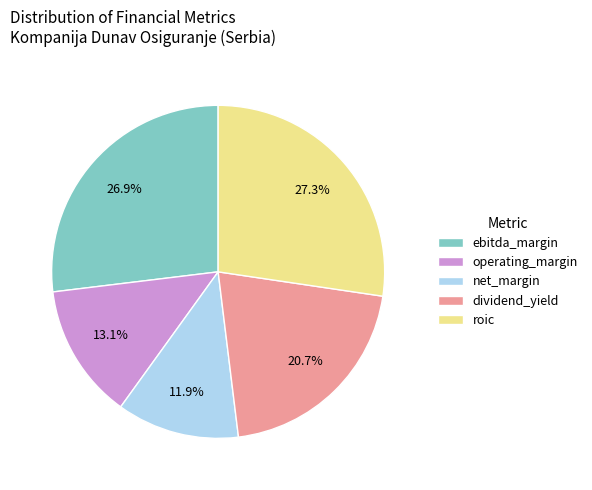

The operating_margin slice represents 13% of the pie. True or false?

True